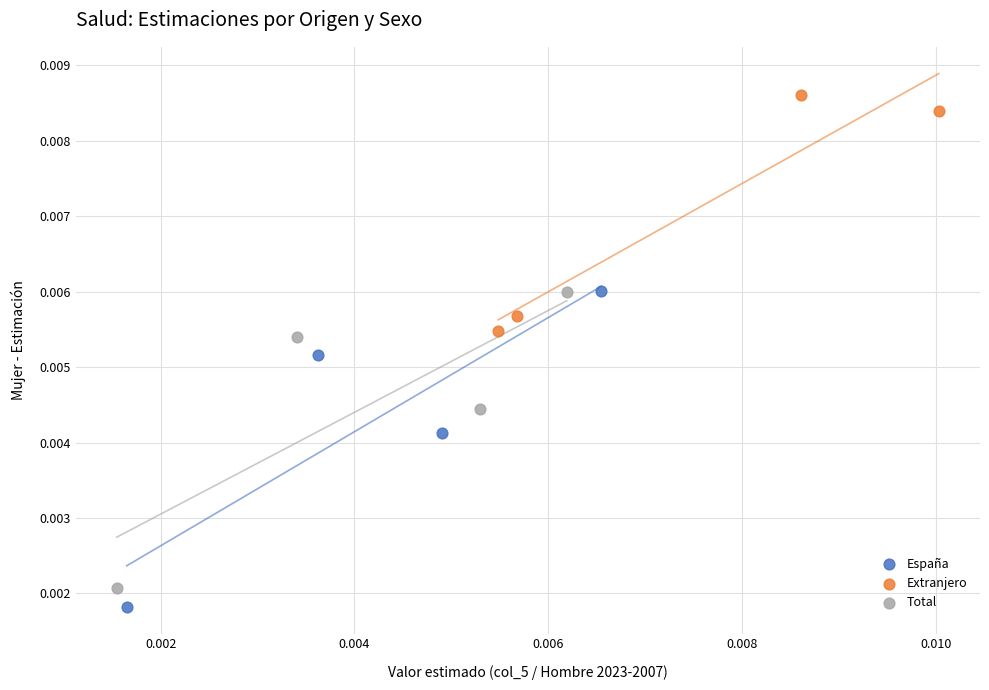

What are all the series names shown in the legend?

España, Extranjero, Total